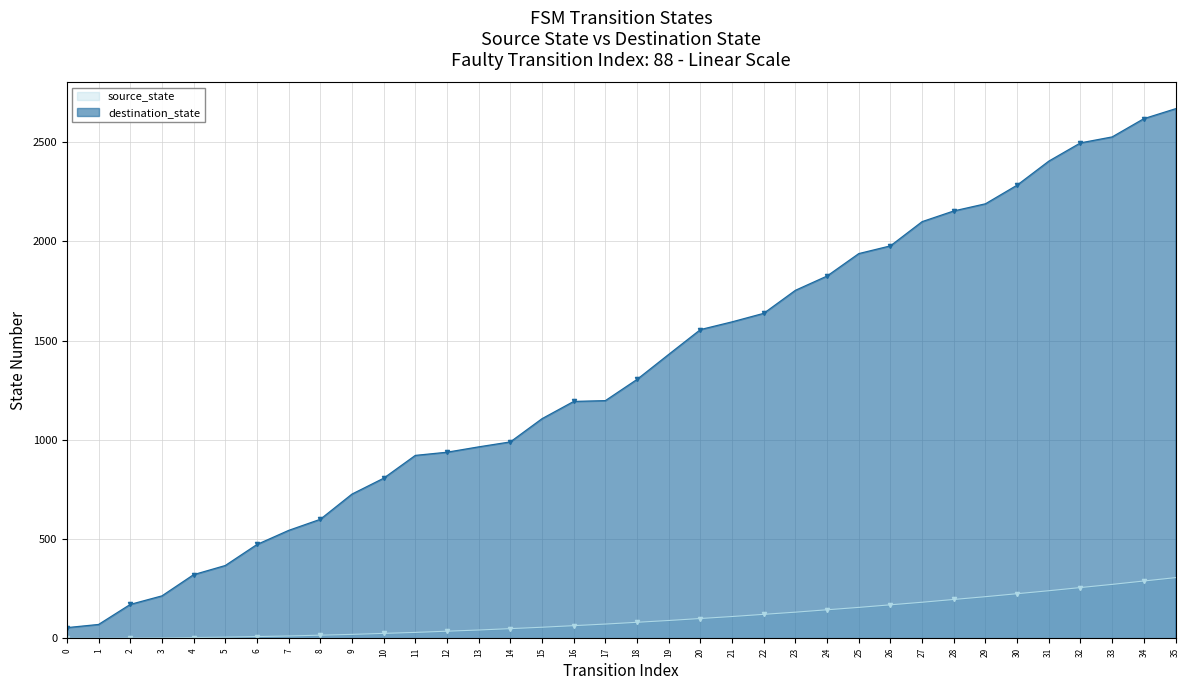

Reading left to right, what are all the values shown in this chart?

54	70	171	214	321	367	473	544	600	727	807	922	938	965	990	1107	1194	1198	1305	1431	1556	1595	1638	1754	1826	1939	1978	2100	2154	2190	2284	2405	2497	2527	2619	2669